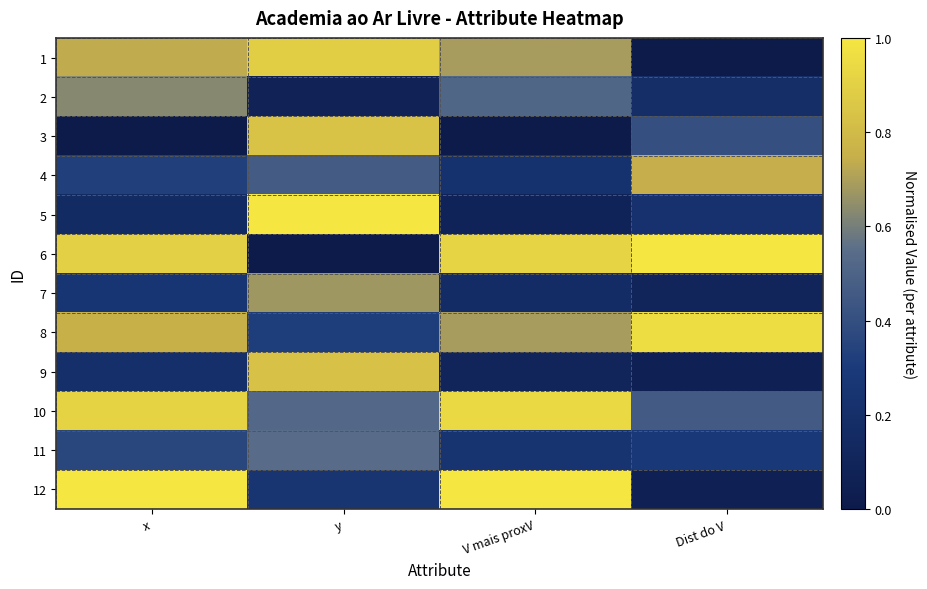

Reading left to right, extract all data points from this chart.

1: x=0.7	y=0.9	V mais proxV=0.7	Dist do V=0.0
2: x=0.6	y=0.1	V mais proxV=0.5	Dist do V=0.2
3: x=0.0	y=0.8	V mais proxV=0.0	Dist do V=0.4
4: x=0.3	y=0.5	V mais proxV=0.2	Dist do V=0.7
5: x=0.2	y=1.0	V mais proxV=0.1	Dist do V=0.2
6: x=0.9	y=0.0	V mais proxV=0.9	Dist do V=1.0
7: x=0.3	y=0.7	V mais proxV=0.2	Dist do V=0.1
8: x=0.8	y=0.3	V mais proxV=0.7	Dist do V=1.0
9: x=0.2	y=0.8	V mais proxV=0.1	Dist do V=0.1
10: x=0.9	y=0.5	V mais proxV=0.9	Dist do V=0.5
11: x=0.4	y=0.5	V mais proxV=0.2	Dist do V=0.3
12: x=1.0	y=0.3	V mais proxV=1.0	Dist do V=0.1